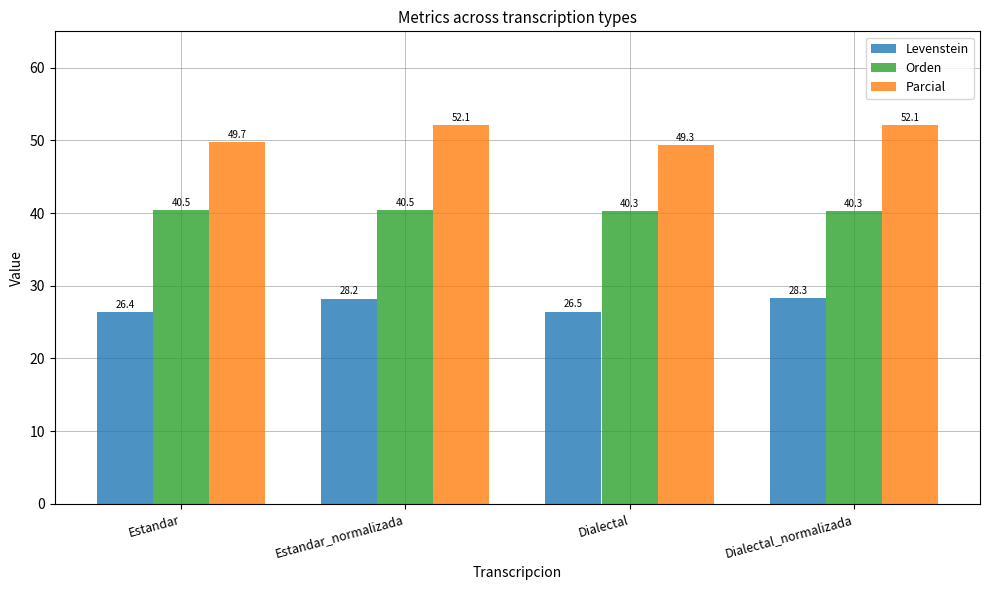

What is the label of the 4th bar from the left?

Dialectal_normalizada